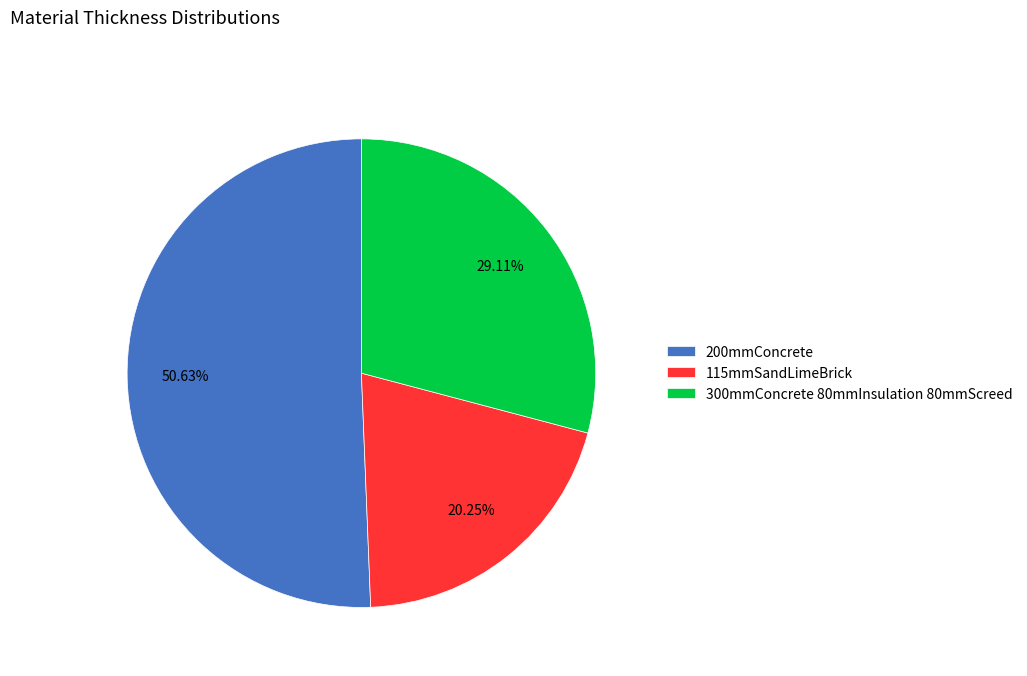

Combined, do 300mmConcrete 80mmInsulation 80mmScreed and 200mmConcrete account for over 50%?

Yes